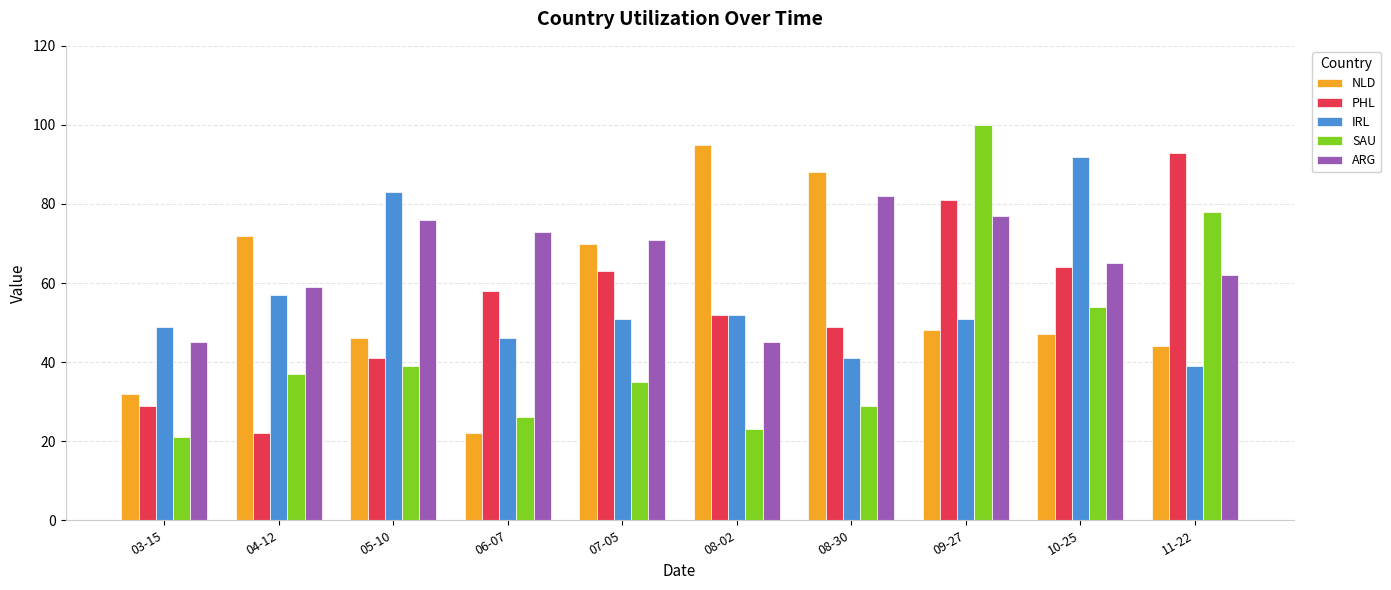

Reading right to left, extract all data points from this chart.

NLD: 11-22=44	10-25=47	09-27=48	08-30=88	08-02=95	07-05=70	06-07=22	05-10=46	04-12=72	03-15=32
PHL: 11-22=93	10-25=64	09-27=81	08-30=49	08-02=52	07-05=63	06-07=58	05-10=41	04-12=22	03-15=29
IRL: 11-22=39	10-25=92	09-27=51	08-30=41	08-02=52	07-05=51	06-07=46	05-10=83	04-12=57	03-15=49
SAU: 11-22=78	10-25=54	09-27=100	08-30=29	08-02=23	07-05=35	06-07=26	05-10=39	04-12=37	03-15=21
ARG: 11-22=62	10-25=65	09-27=77	08-30=82	08-02=45	07-05=71	06-07=73	05-10=76	04-12=59	03-15=45